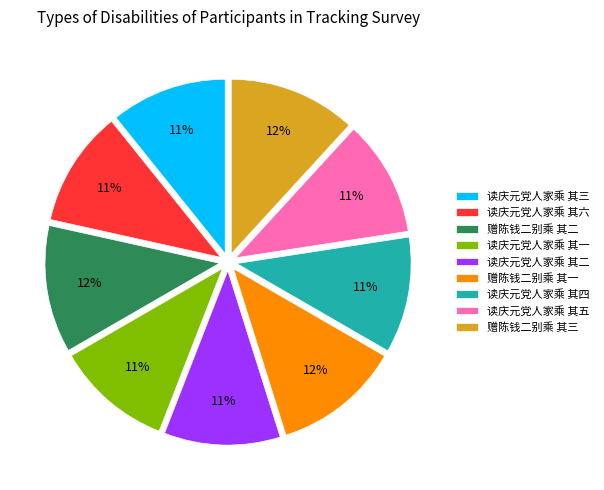

Approximately how many times larger is the value at 赠陈钱二别乘 其一 compared to 读庆元党人家乘 其五?

1.1